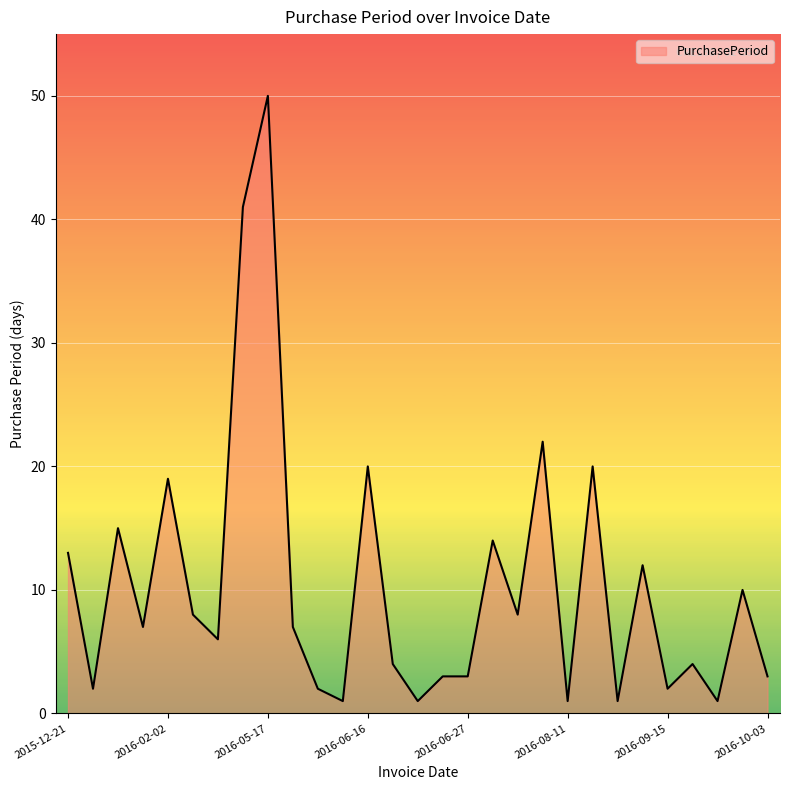

What is the maximum value shown in the chart?

50